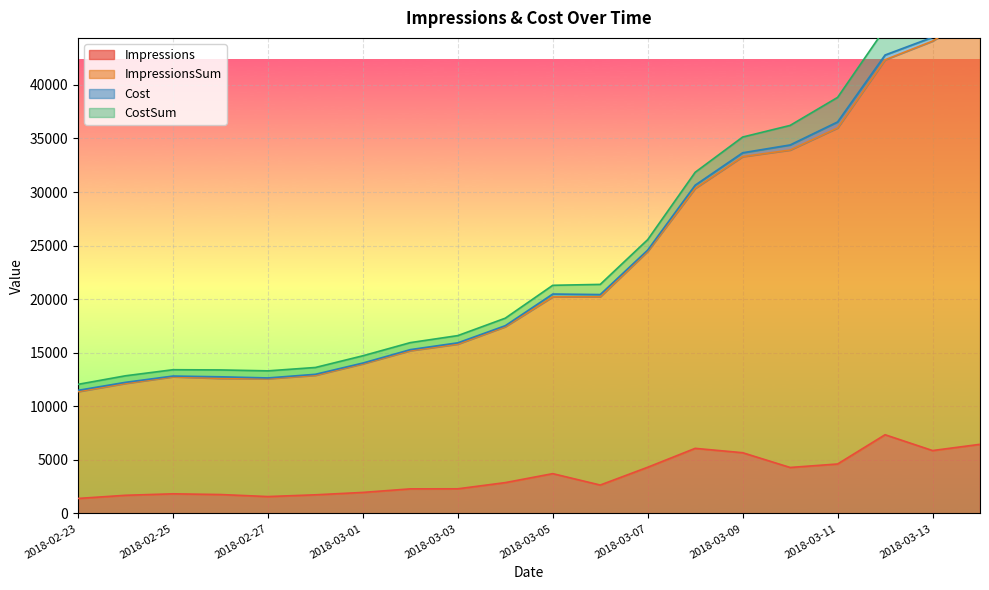

True or false: ImpressionsSum and Impressions intersect in this chart.

False